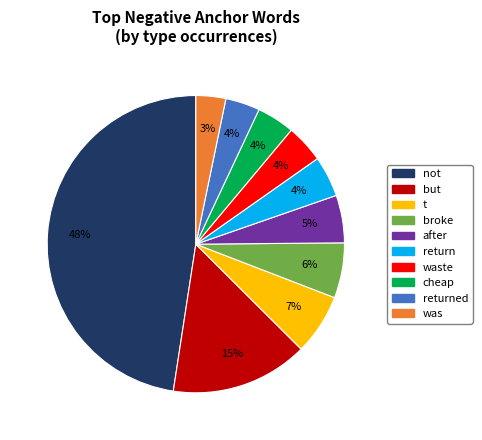

How many slices are in this pie chart?

10